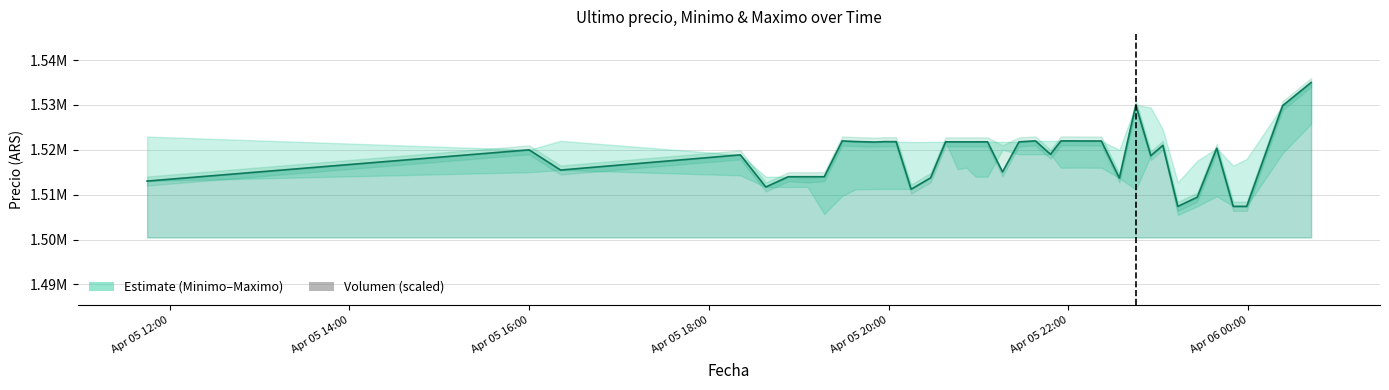

How many values exceed 35549?

20